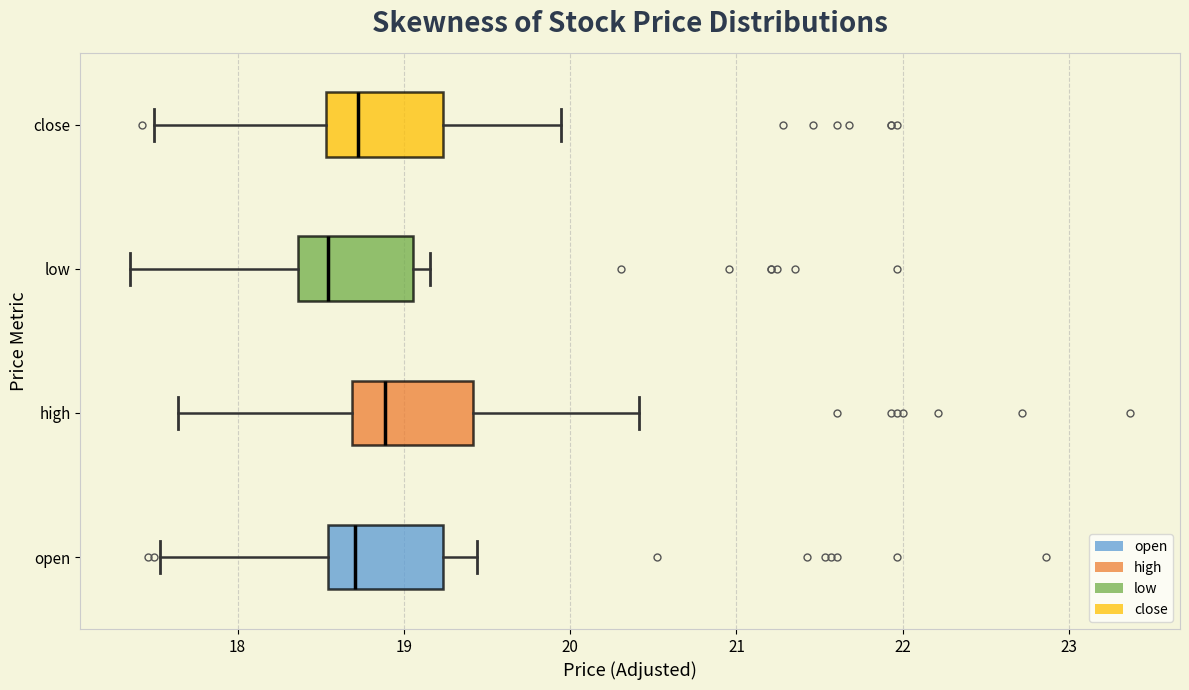

Reading bottom to top, read every box against the x-axis: the position of its median line, the range the box covers, and the ends of its whiskers. The values are not printed on the chart, so give them approximately, as read against the axis.

open: median 18.7, box 18.5 to 19.2, whiskers 17.5 to 19.4
high: median 18.9, box 18.7 to 19.4, whiskers 17.6 to 20.4
low: median 18.5, box 18.4 to 19.1, whiskers 17.4 to 19.2
close: median 18.7, box 18.5 to 19.2, whiskers 17.5 to 19.9